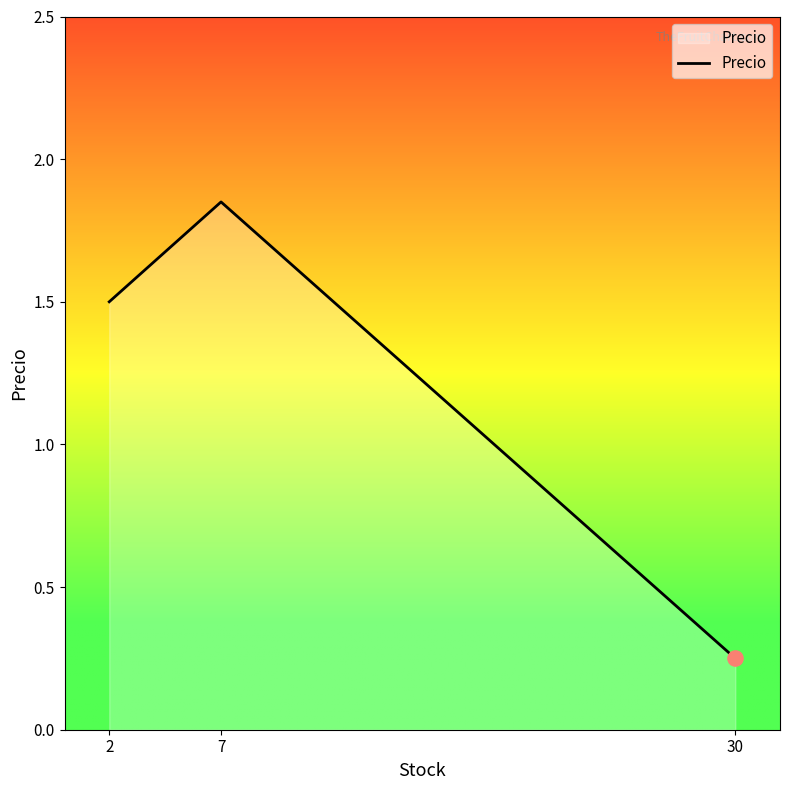

What is the ratio of the value at 7 to the value at 2?

1.2